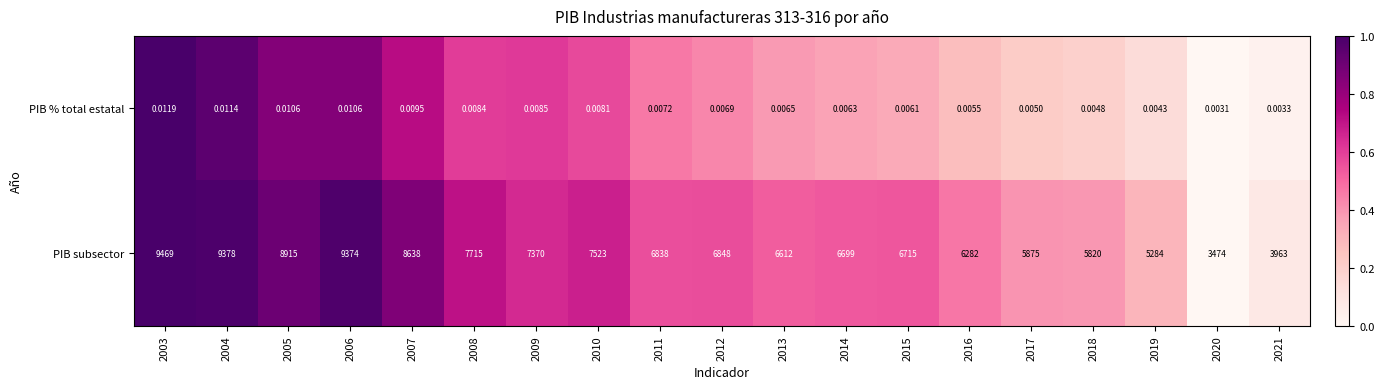

List the series in order of their peak value, highest first.

PIB subsector, PIB % total estatal